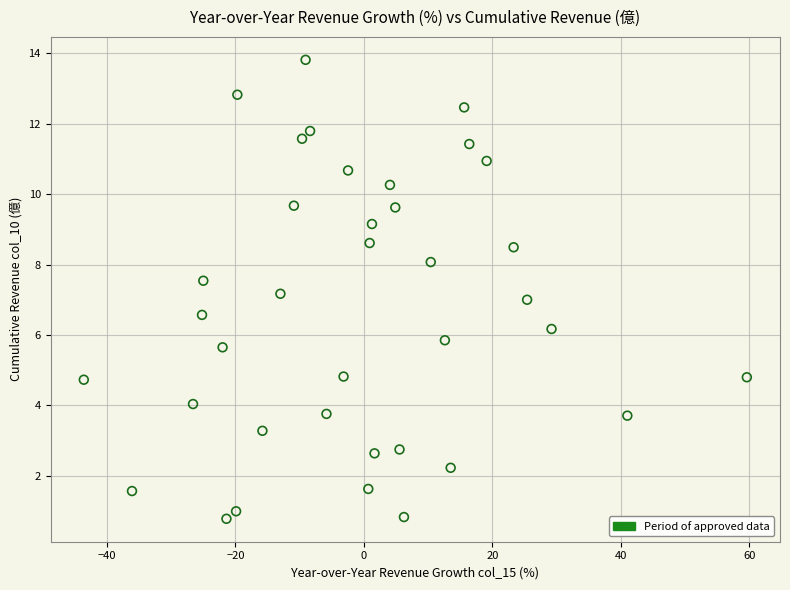

How many data points are displayed?

37